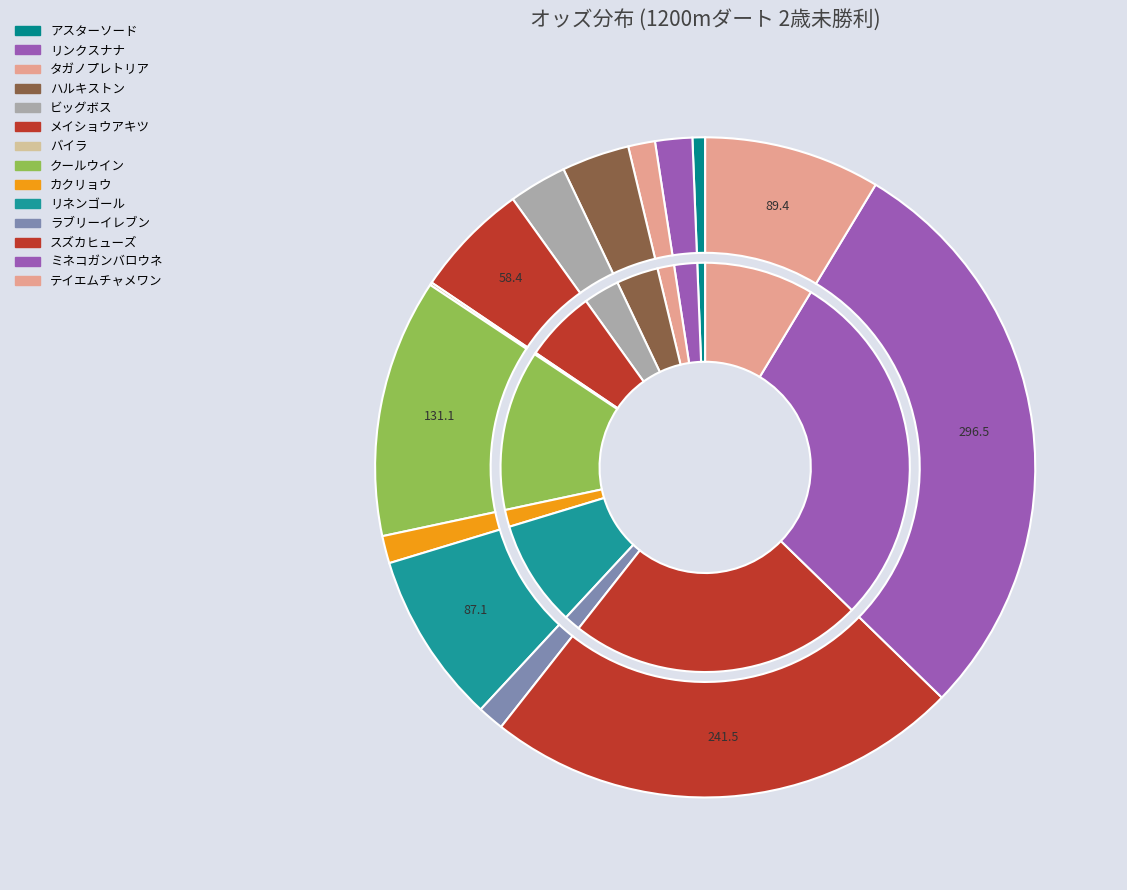

Count the number of slices in the pie.

14